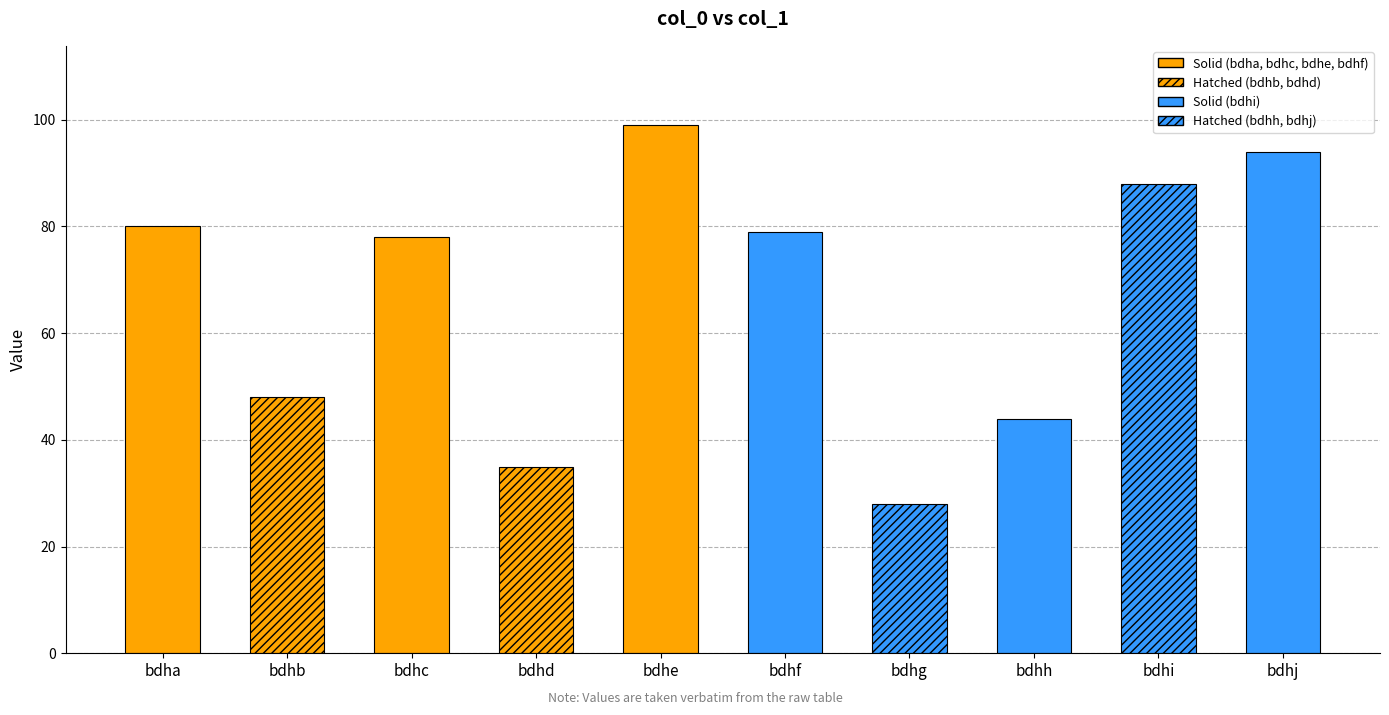

What is the ratio of the value at bdhc to the value at bdha?

1.0